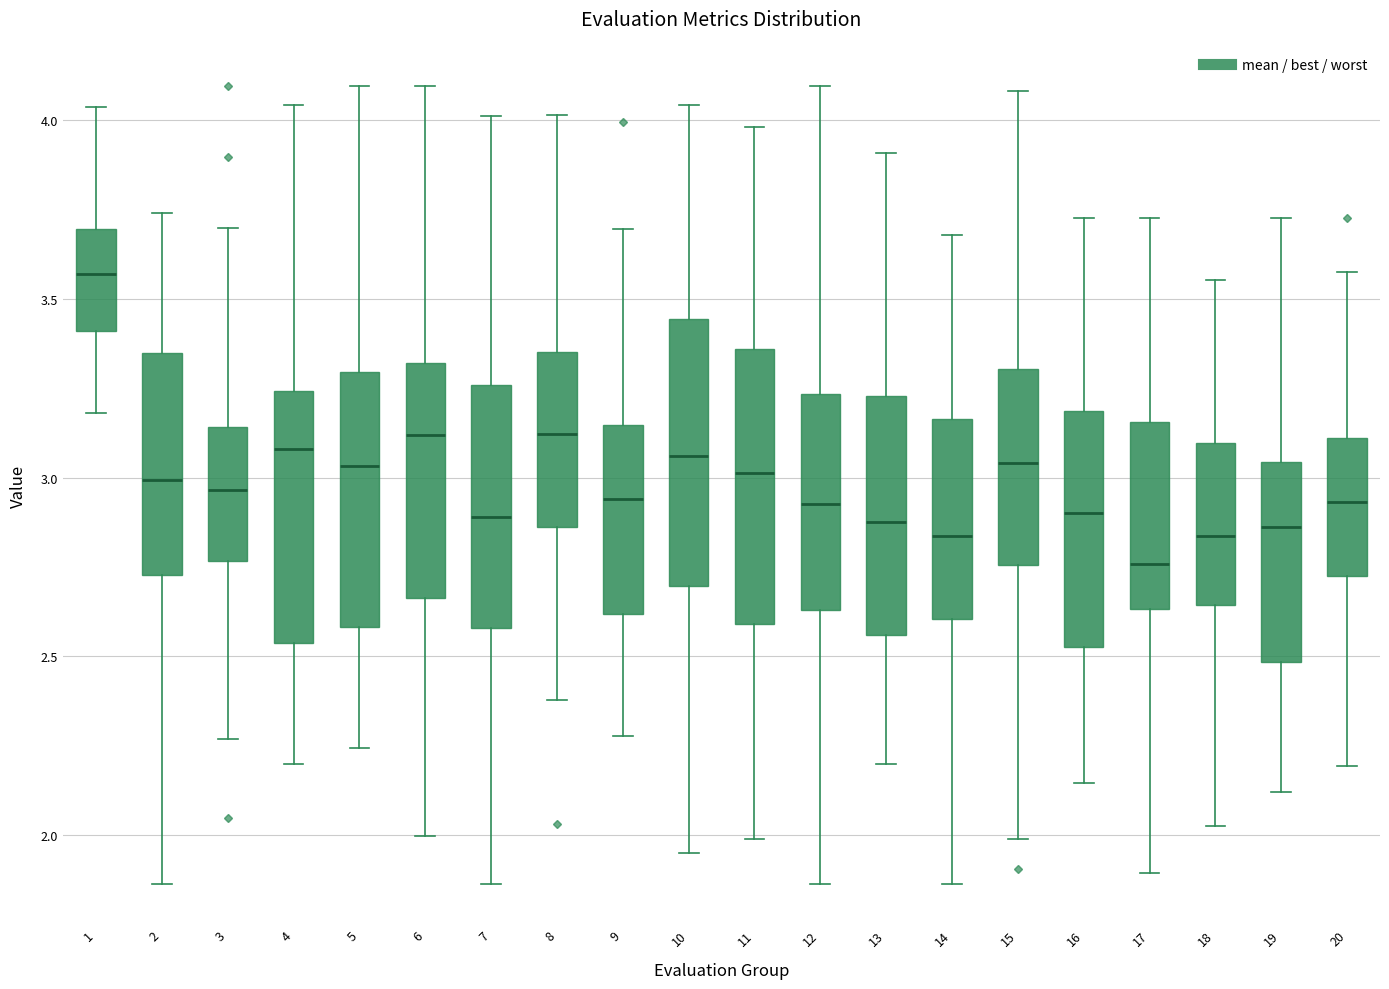

Where does the lower whisker of the box at x = 15 end on the y-axis? The values are not printed on the chart, so give them approximately, as read against the axis.

2.00